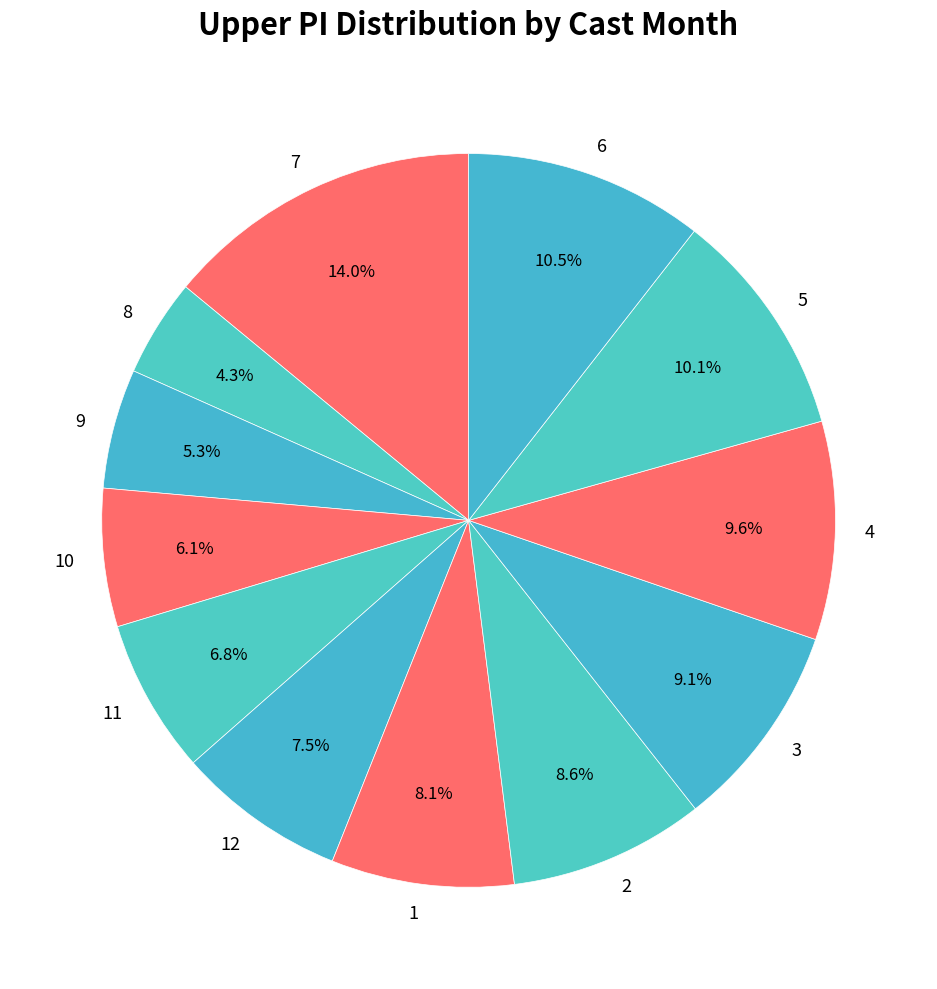

Is the sum of 12 and 1 greater than half?

No